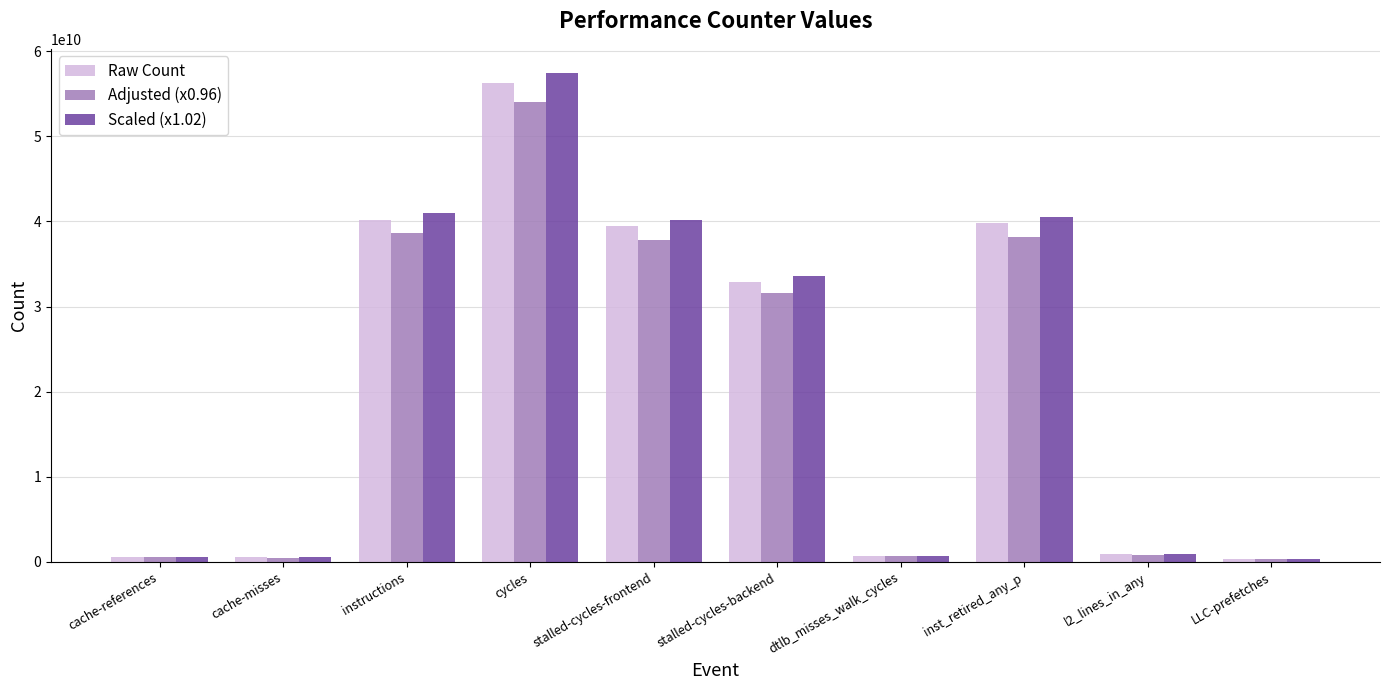

Which series has the largest range (max minus min)?

Scaled (x1.02)